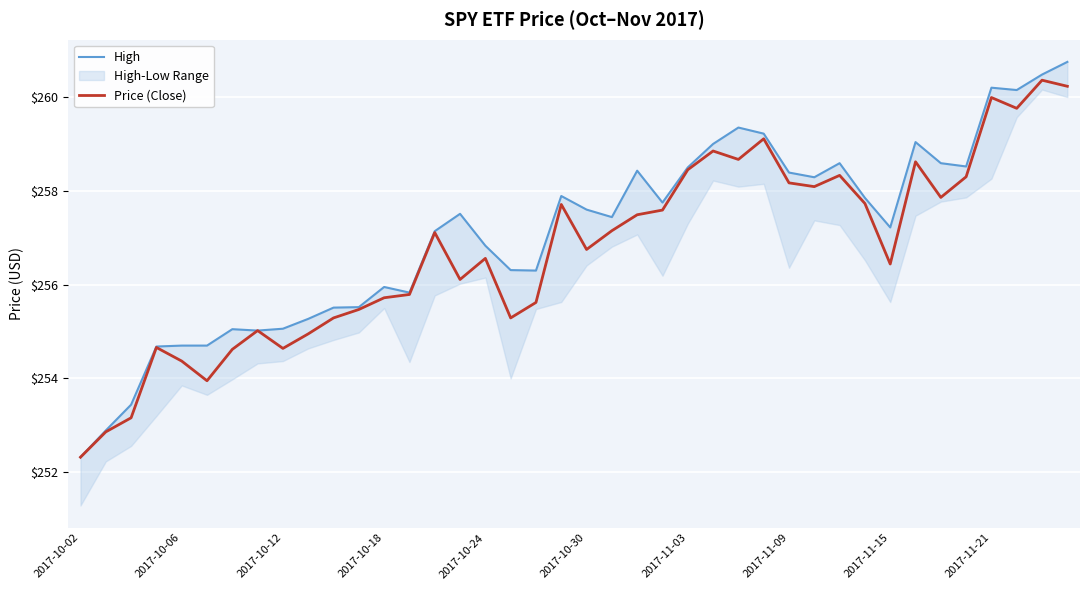

True or false: Price (Close) has a value of 109.6 at 2017-11-21.

False